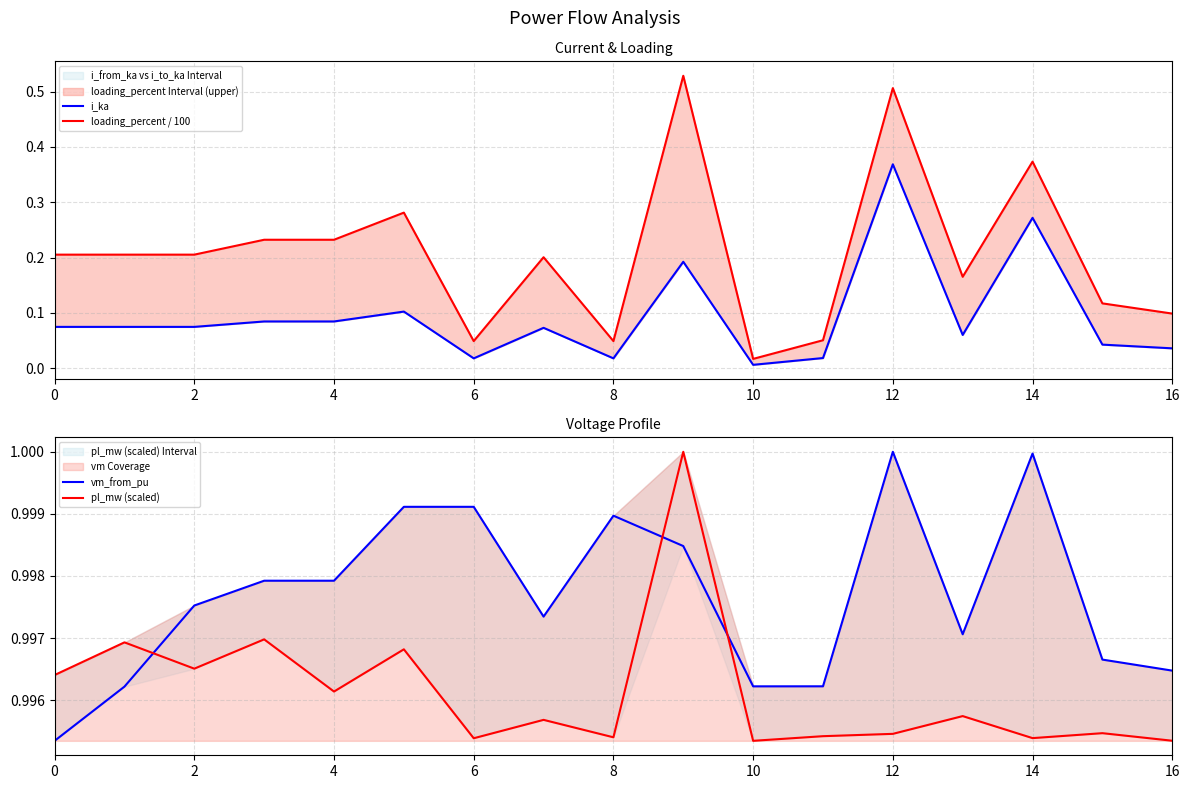

Which has a higher value, 15 or 4?

4